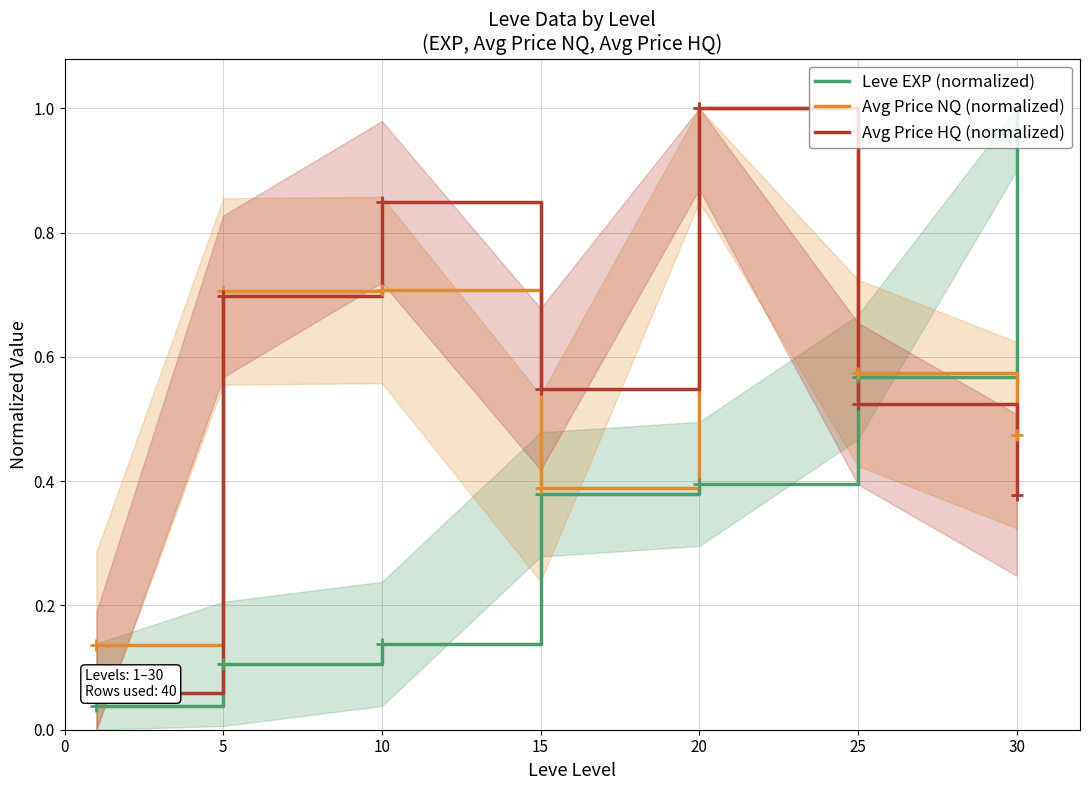

True or false: Leve EXP (normalized) has a value of 0.8 at 25.

False